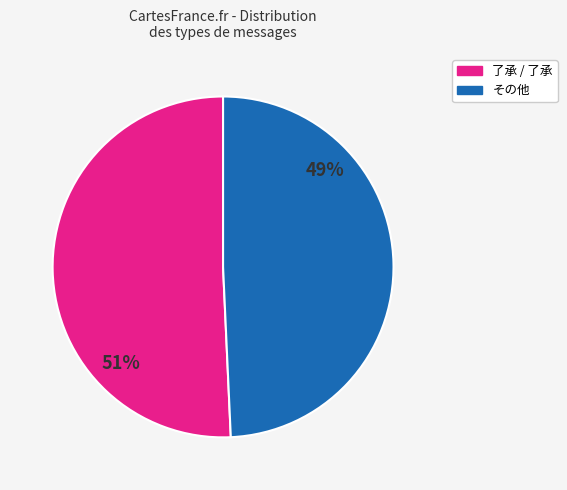

Between その他 and 了承 / 了承, which is larger?

了承 / 了承